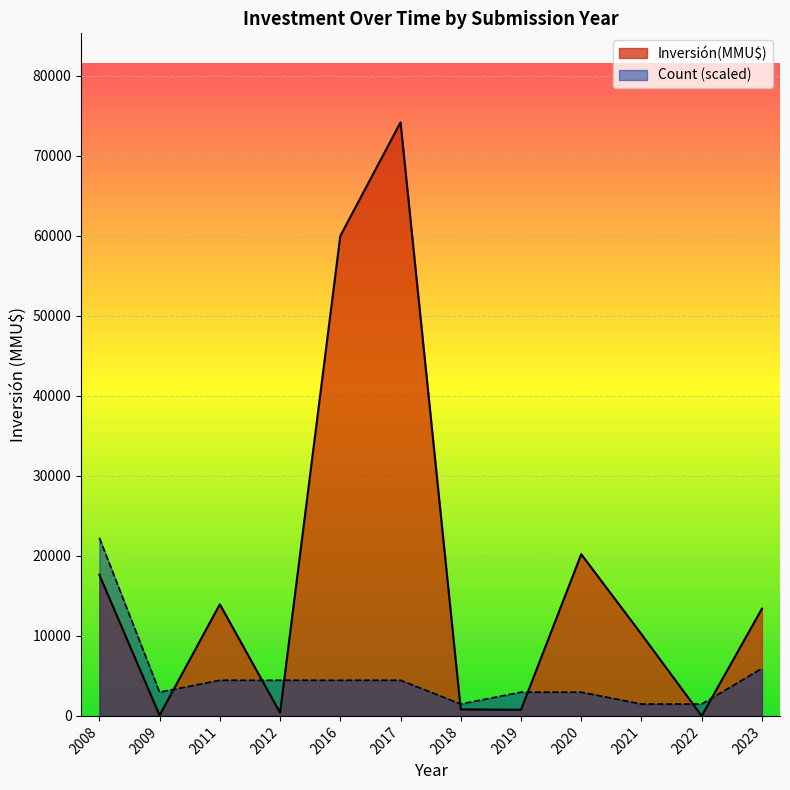

Which series has the largest range (max minus min)?

Inversión(MMU$)